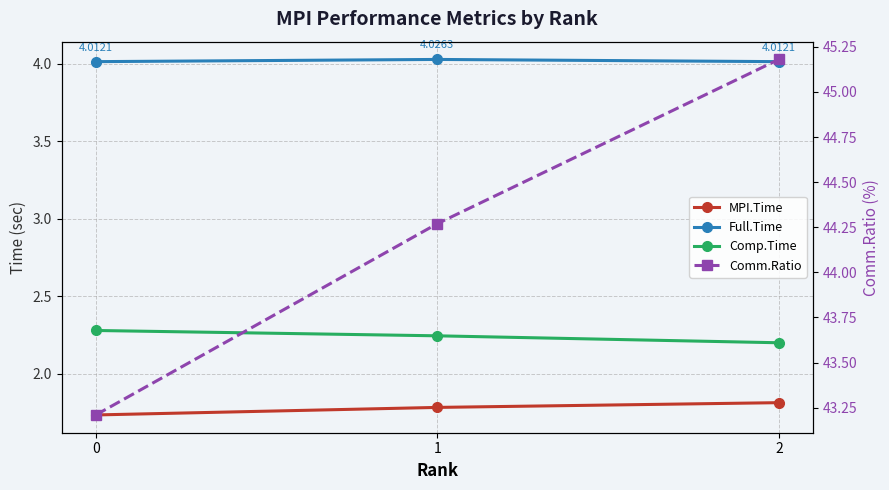

What is the approximate value of Comm.Ratio at 2?

45.2